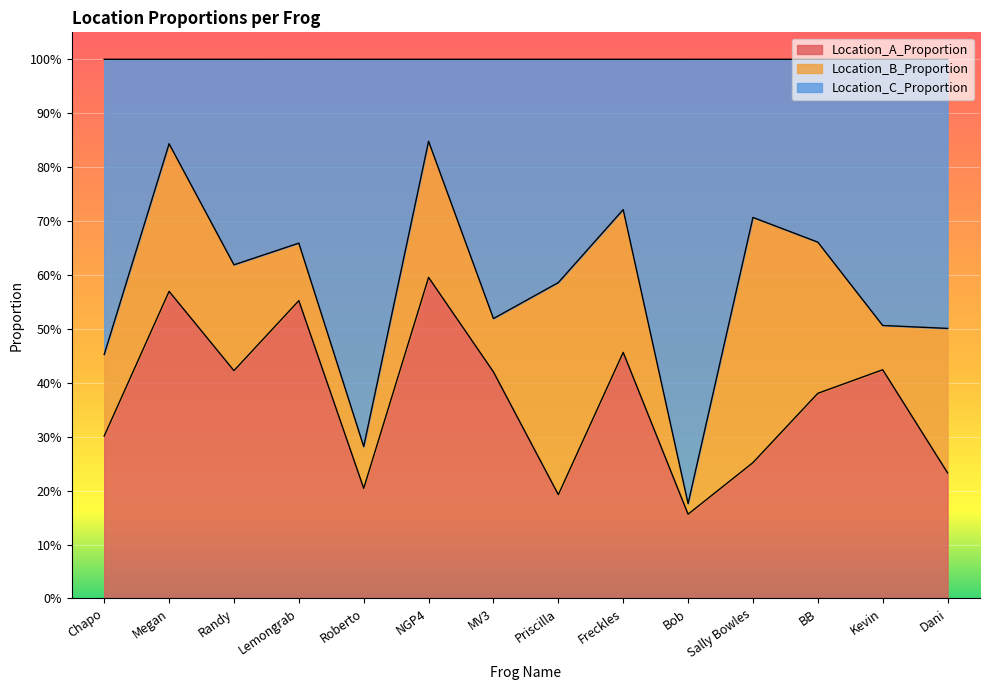

What are all the series names shown in the legend?

Location_A_Proportion, Location_B_Proportion, Location_C_Proportion